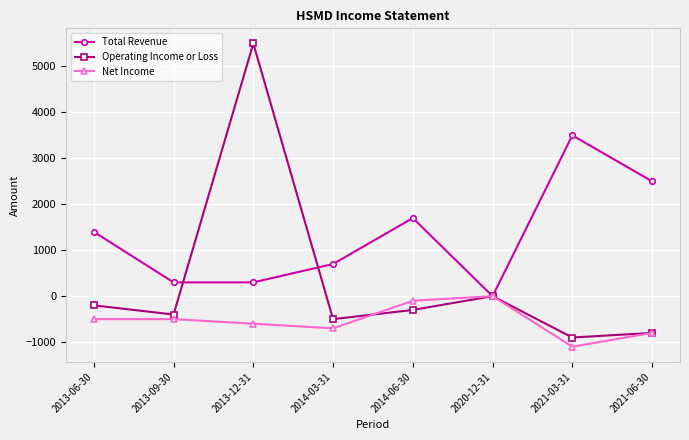

Where is Operating Income or Loss nearest to the value 2300?

2020-12-31